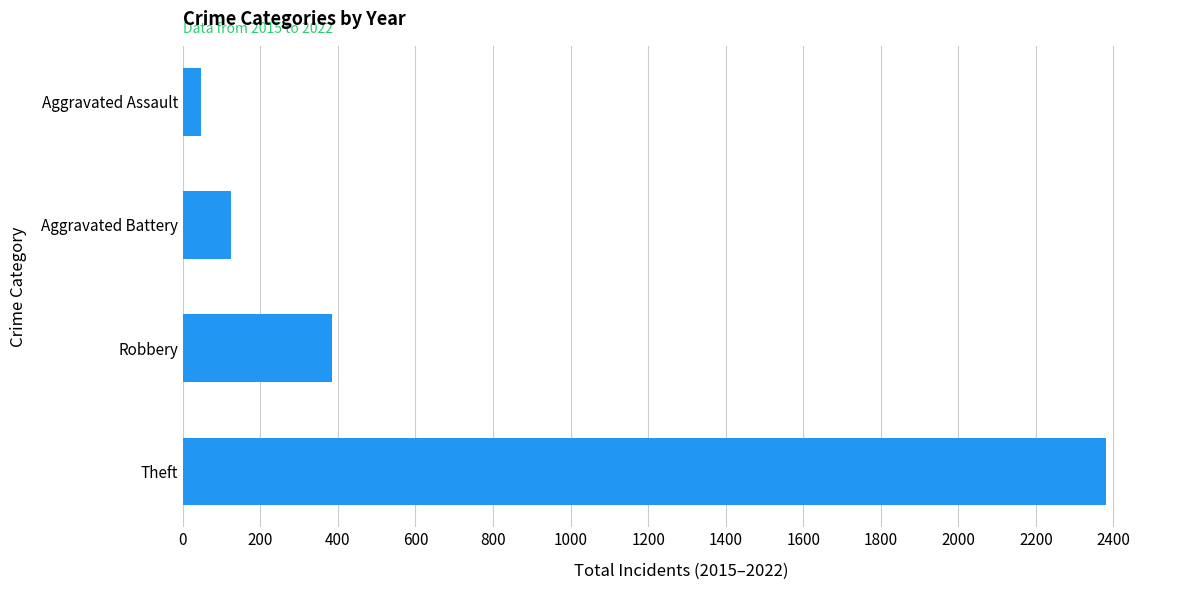

Does the chart contain stacked bars?

No